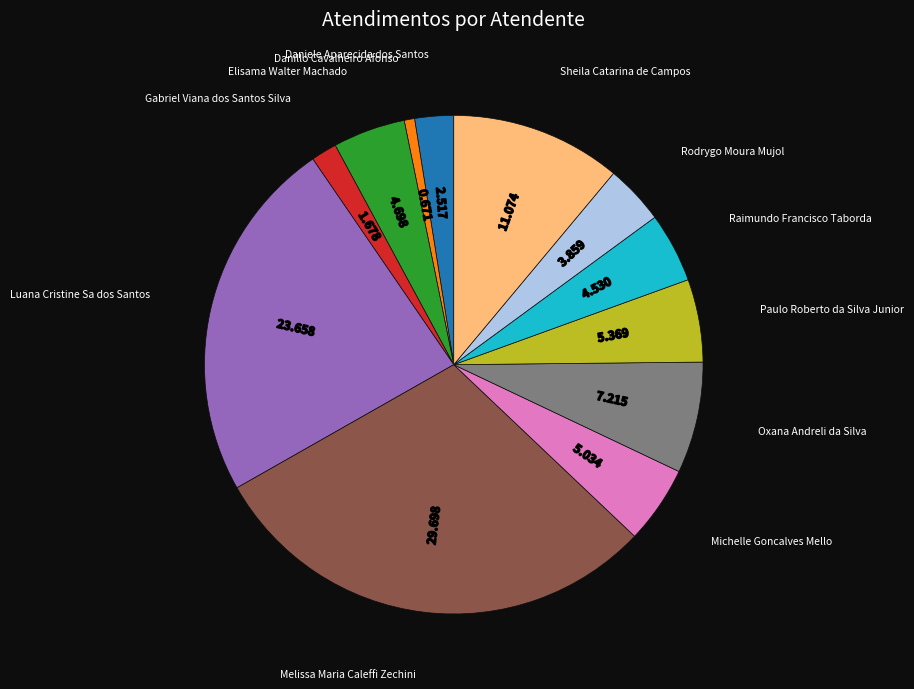

Do Daniele Aparecida dos Santos and Elisama Walter Machado together represent more than half of the pie?

No